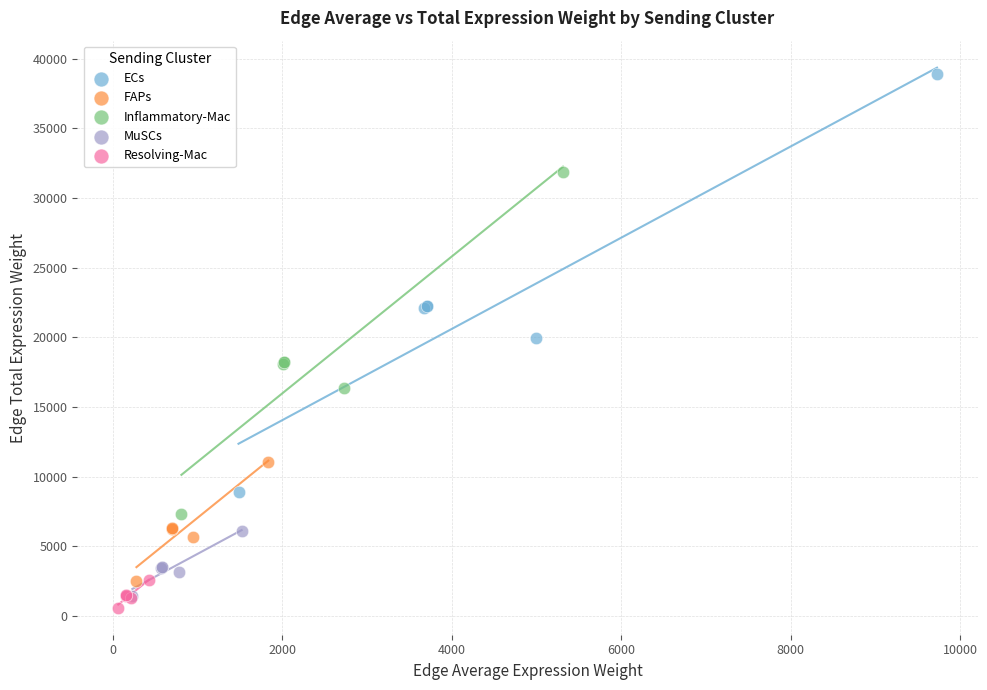

Which series has the largest Y range (max minus min)?

ECs